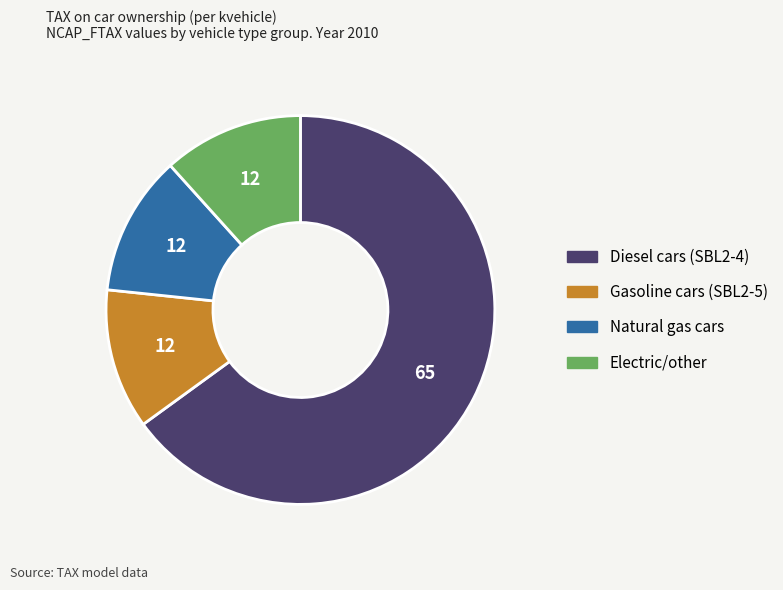

Is there any slice that represents more than half of the pie?

Yes